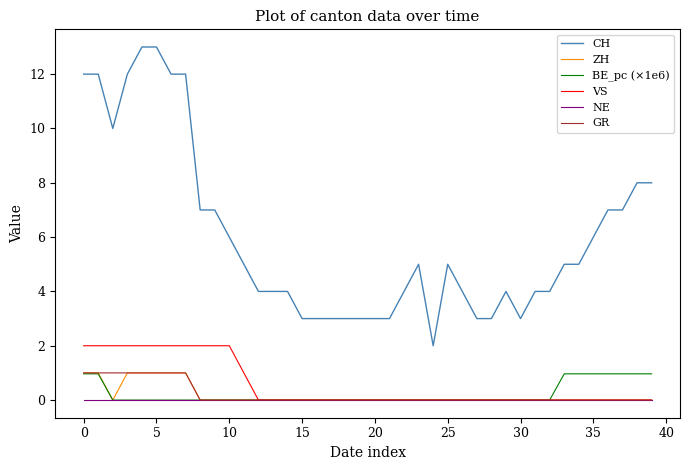

Reading right to left, extract all data points from this chart.

CH: 8.0	8.0	7.0	7.0	6.0	5.0	5.0	4.0	4.0	3.0	4.0	3.0	3.0	4.0	5.0	2.0	5.0	4.0	3.0	3.0	3.0	3.0	3.0	3.0	3.0	4.0	4.0	4.0	5.0	6.0	7.0	7.0	12.0	12.0	13.0	13.0	12.0	10.0	12.0	12.0
ZH: 0.0	0.0	0.0	0.0	0.0	0.0	0.0	0.0	0.0	0.0	0.0	0.0	0.0	0.0	0.0	0.0	0.0	0.0	0.0	0.0	0.0	0.0	0.0	0.0	0.0	0.0	0.0	0.0	0.0	0.0	0.0	0.0	1.0	1.0	1.0	1.0	1.0	0.0	1.0	1.0
BE_pc (×1e6): 1.0	1.0	1.0	1.0	1.0	1.0	1.0	0.0	0.0	0.0	0.0	0.0	0.0	0.0	0.0	0.0	0.0	0.0	0.0	0.0	0.0	0.0	0.0	0.0	0.0	0.0	0.0	0.0	0.0	0.0	0.0	0.0	0.0	0.0	0.0	0.0	0.0	0.0	1.0	1.0
VS: 0.0	0.0	0.0	0.0	0.0	0.0	0.0	0.0	0.0	0.0	0.0	0.0	0.0	0.0	0.0	0.0	0.0	0.0	0.0	0.0	0.0	0.0	0.0	0.0	0.0	0.0	0.0	0.0	1.0	2.0	2.0	2.0	2.0	2.0	2.0	2.0	2.0	2.0	2.0	2.0
NE: 0.0	0.0	0.0	0.0	0.0	0.0	0.0	0.0	0.0	0.0	0.0	0.0	0.0	0.0	0.0	0.0	0.0	0.0	0.0	0.0	0.0	0.0	0.0	0.0	0.0	0.0	0.0	0.0	0.0	0.0	0.0	0.0	0.0	0.0	0.0	0.0	0.0	0.0	0.0	0.0
GR: 0.0	0.0	0.0	0.0	0.0	0.0	0.0	0.0	0.0	0.0	0.0	0.0	0.0	0.0	0.0	0.0	0.0	0.0	0.0	0.0	0.0	0.0	0.0	0.0	0.0	0.0	0.0	0.0	0.0	0.0	0.0	0.0	1.0	1.0	1.0	1.0	1.0	1.0	1.0	1.0